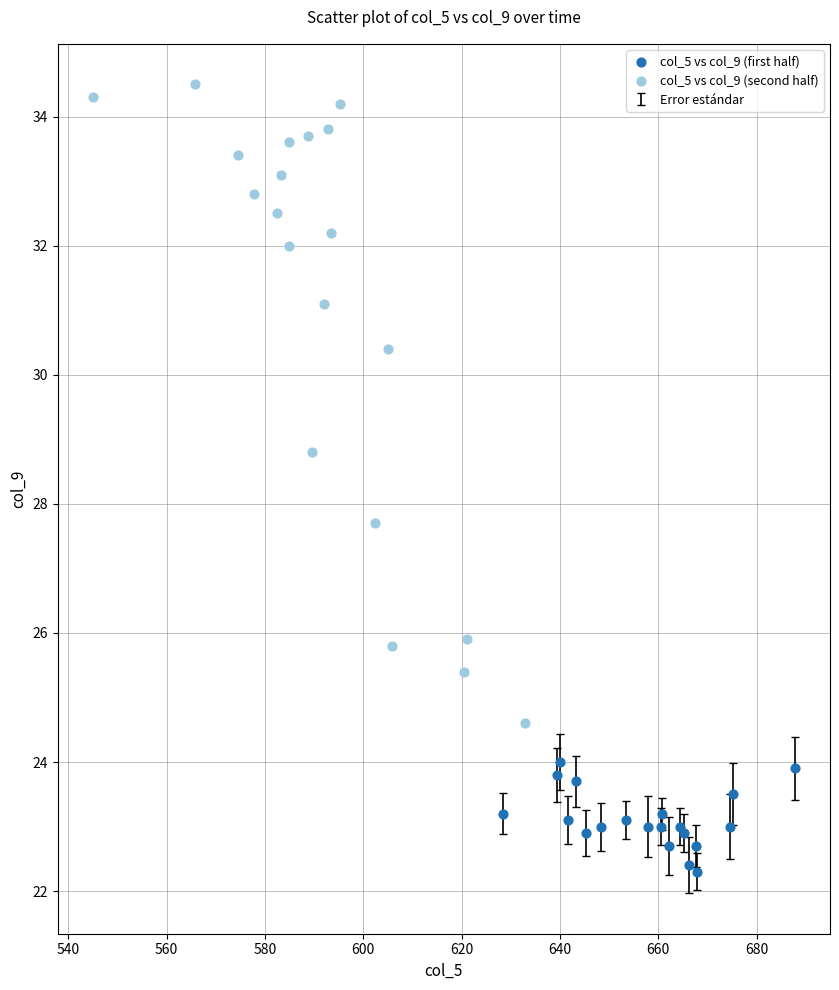

Which series has the largest Y range (max minus min)?

col_5 vs col_9 (second half)